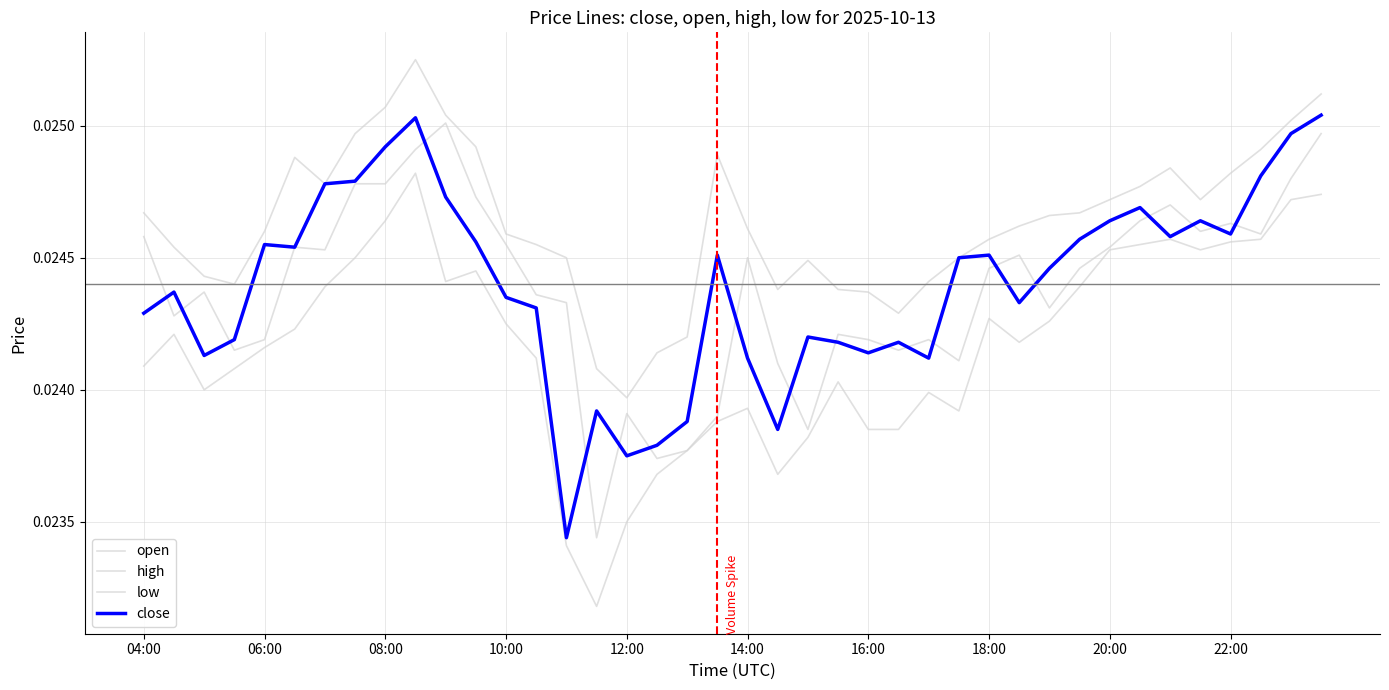

Does the chart have visible grid lines?

Yes